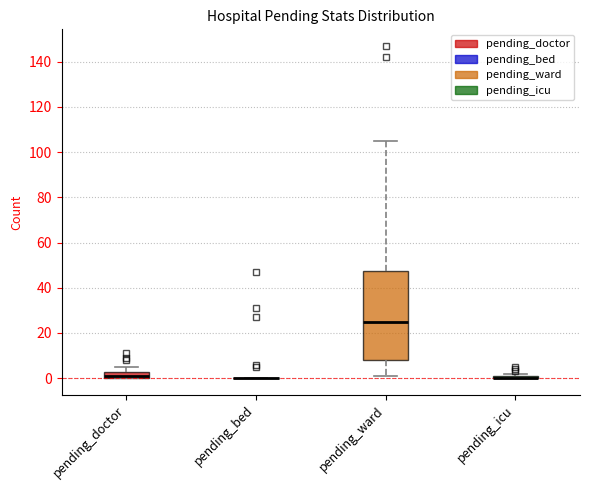

Comparing the boxes themselves (not the whiskers), which one is the tallest?

pending_ward